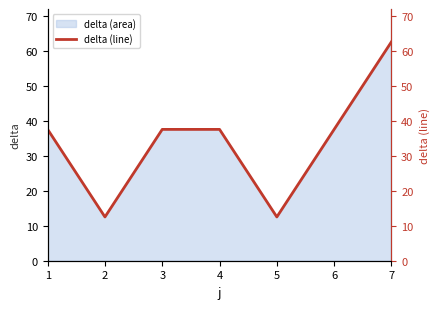

What is the difference between the values at 5 and 6?

25.0